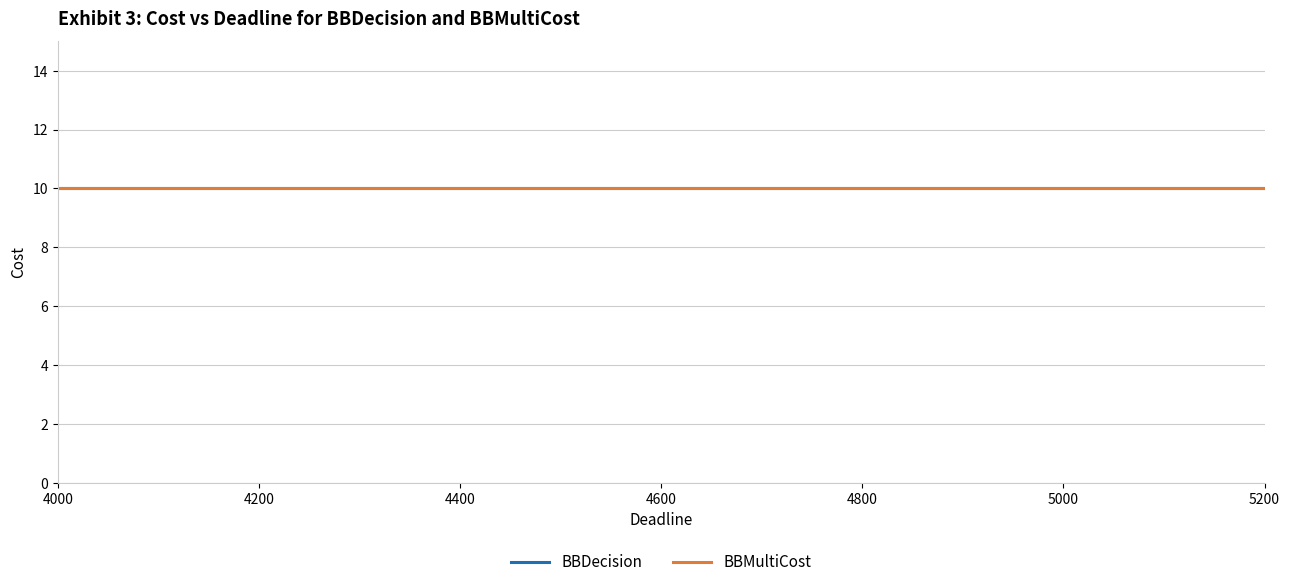

What is the difference between the second highest and minimum values in the Deadline series?

1100